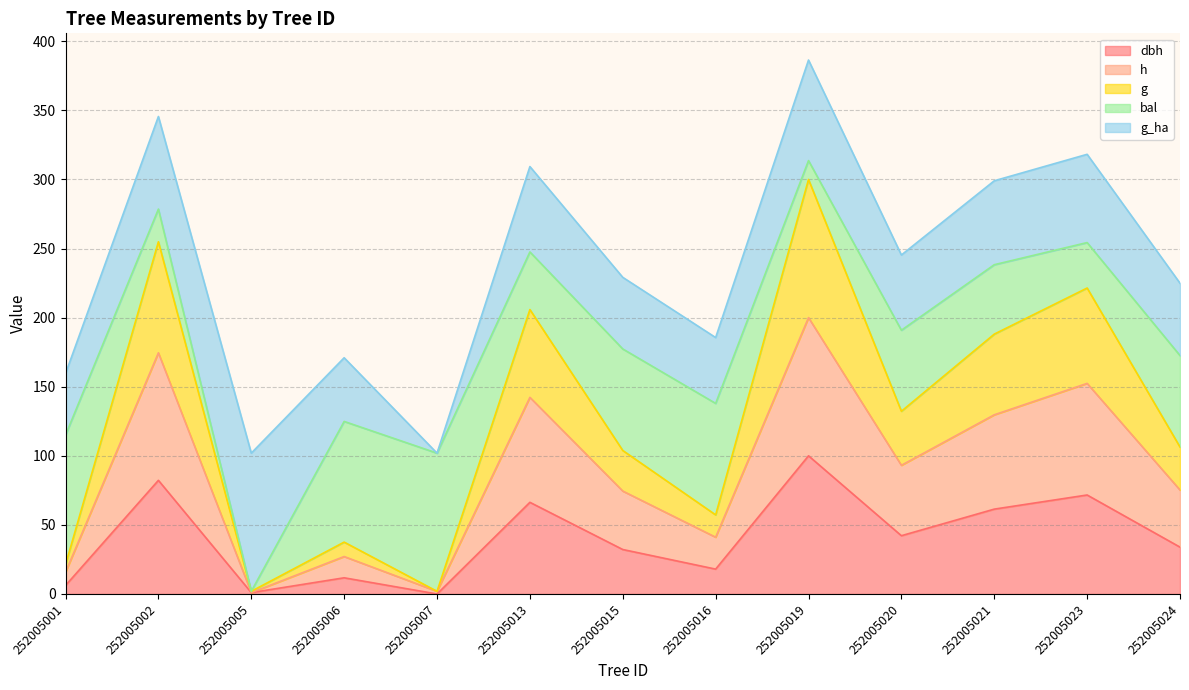

What is the total value across all series at 252005023?

318.2